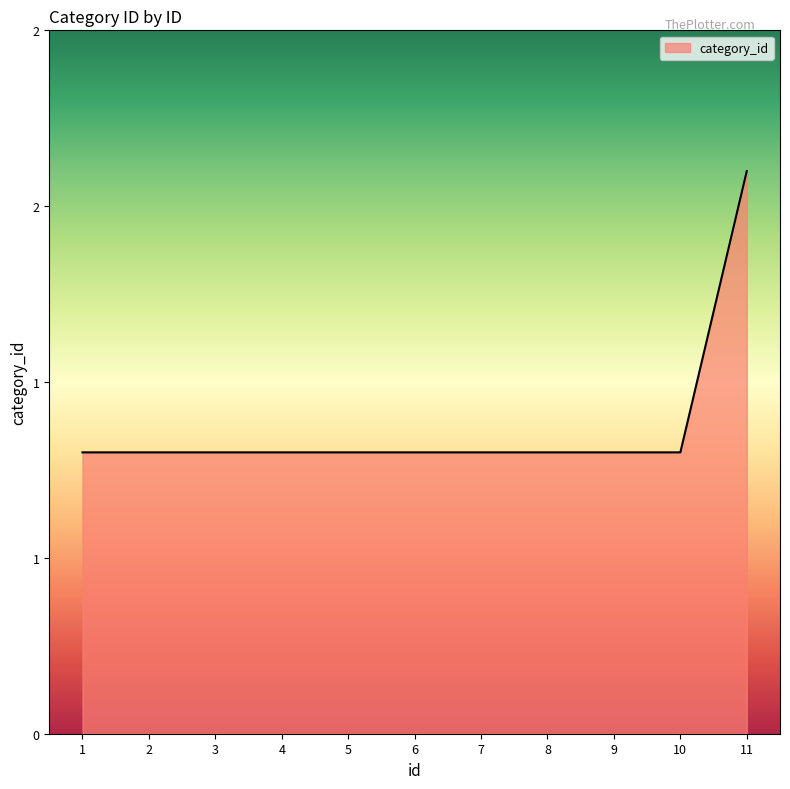

Does the chart have visible grid lines?

No